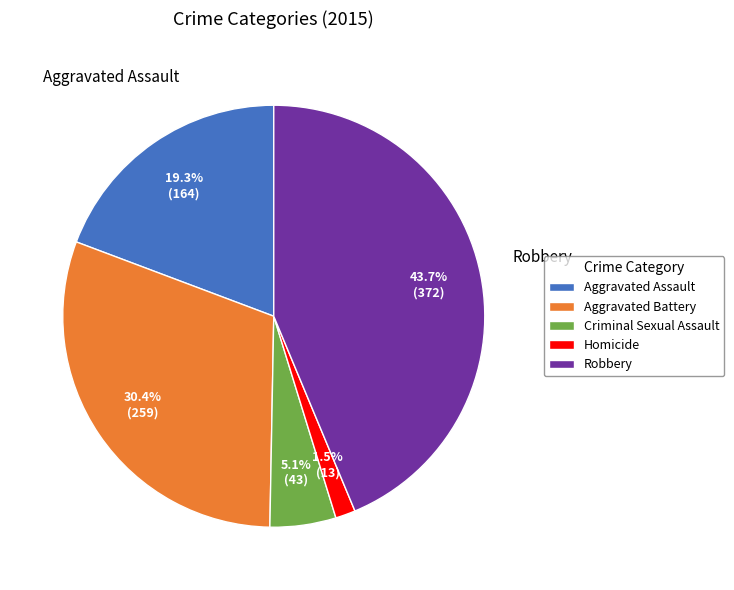

Does Robbery represent more than half of the total?

No